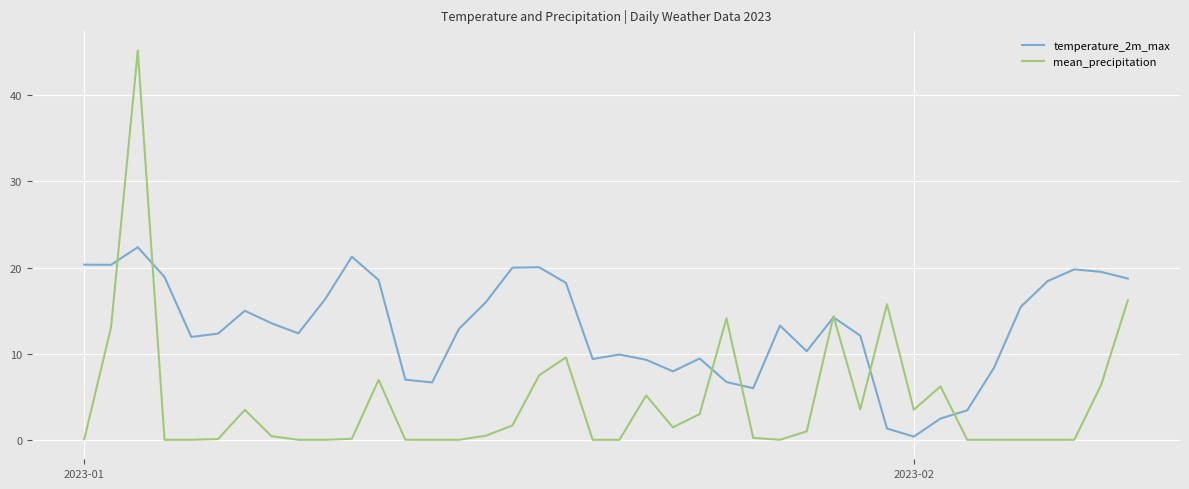

What is the greatest value displayed?

45.2